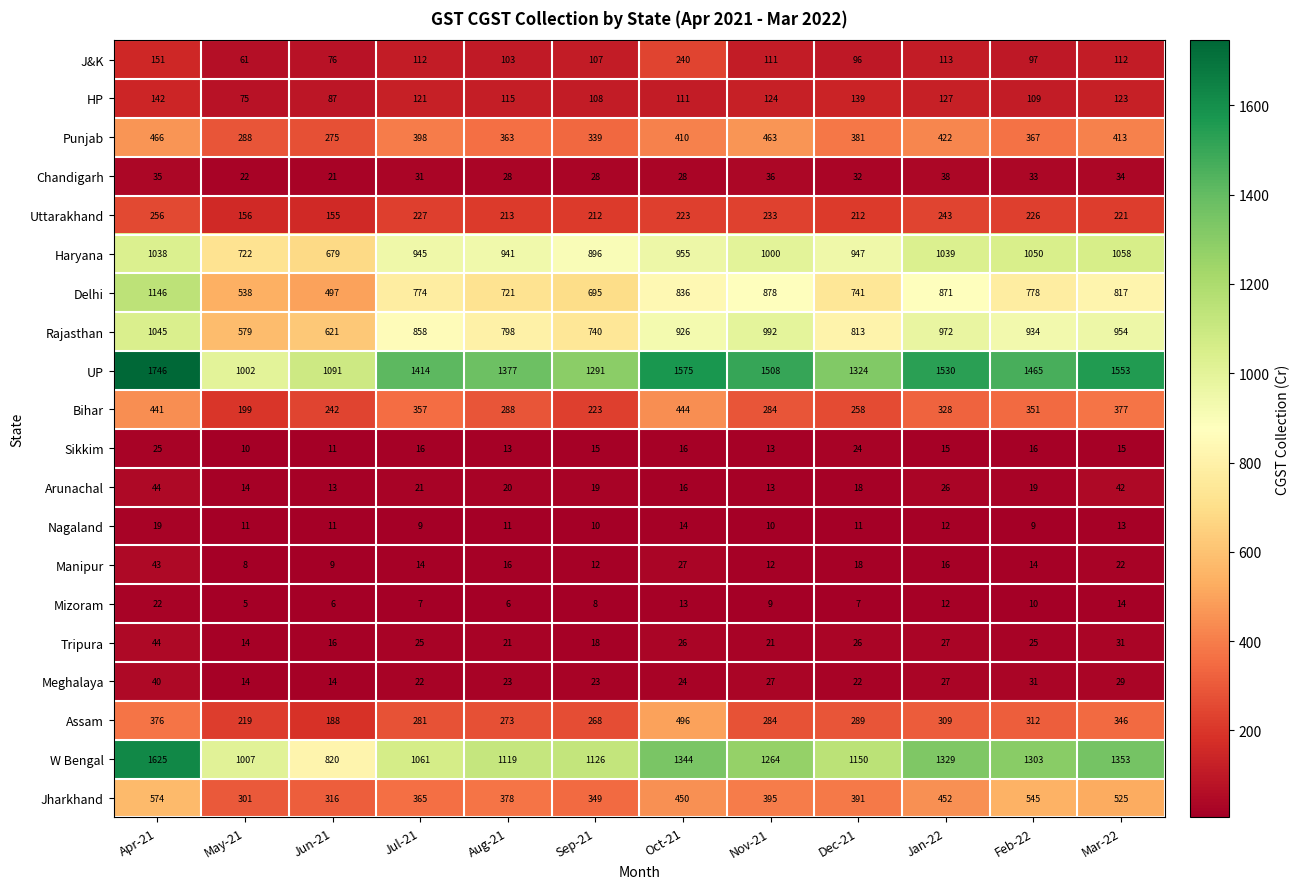

What is the average value of the Rajasthan series?

853